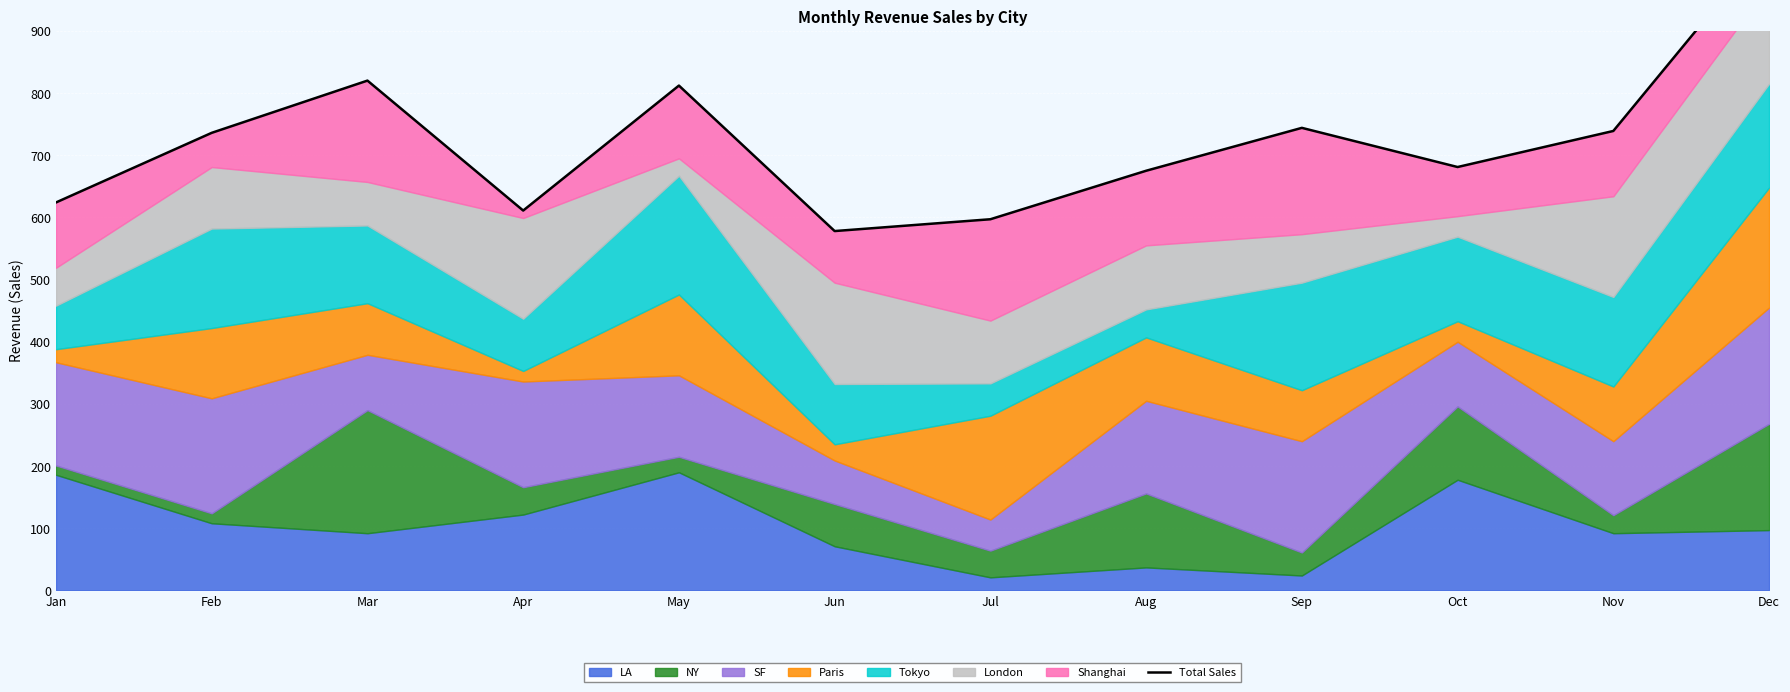

What is the average value?

722